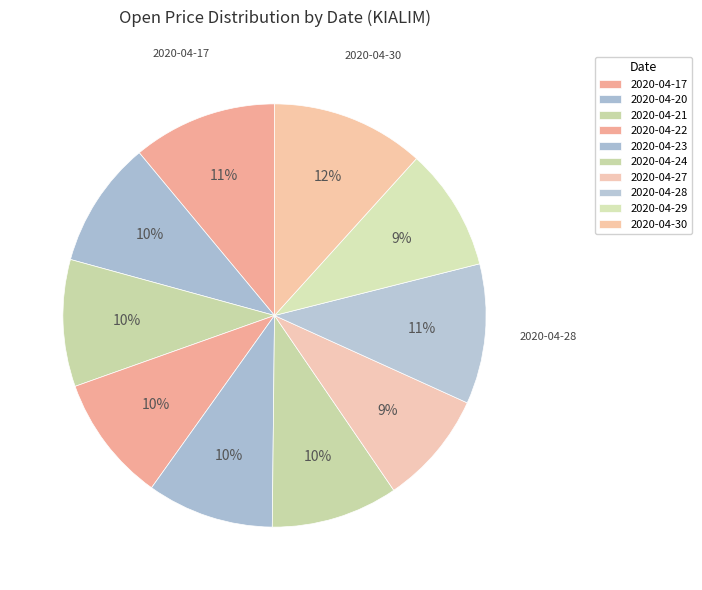

How many segments does this pie chart have?

10